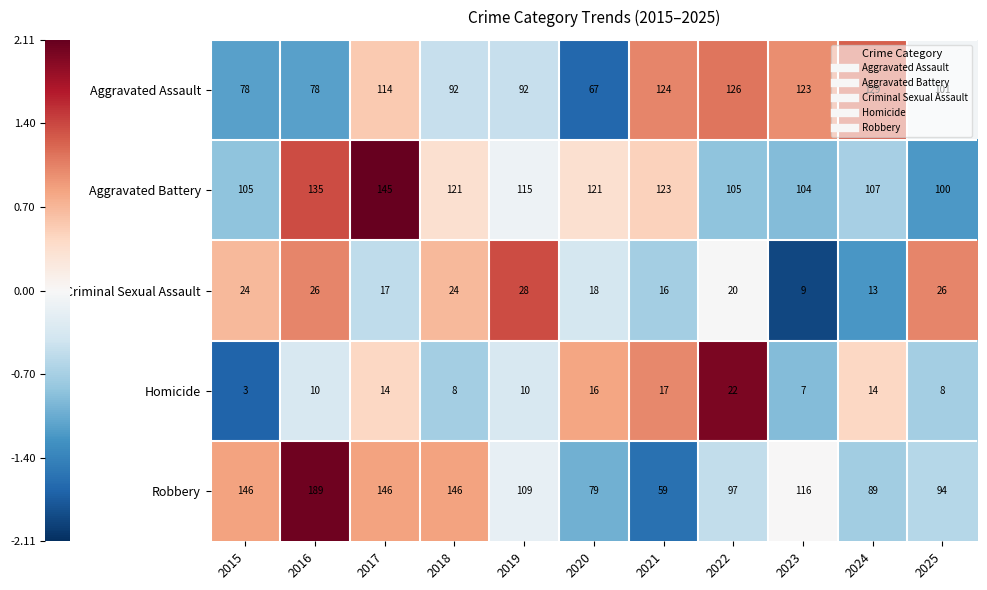

Which series has the largest total across all categories?

Aggravated Battery